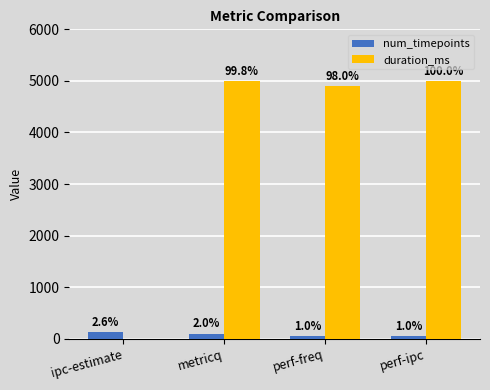

What are all the series names shown in the legend?

num_timepoints, duration_ms